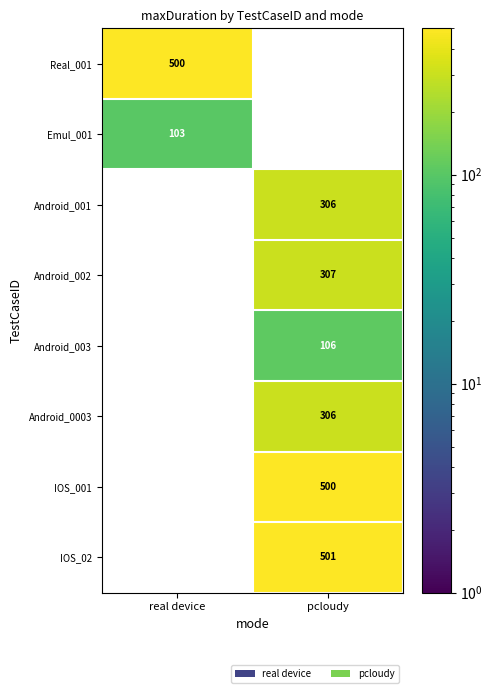

The Android_003 series shows 34 at pcloudy. True or false?

False